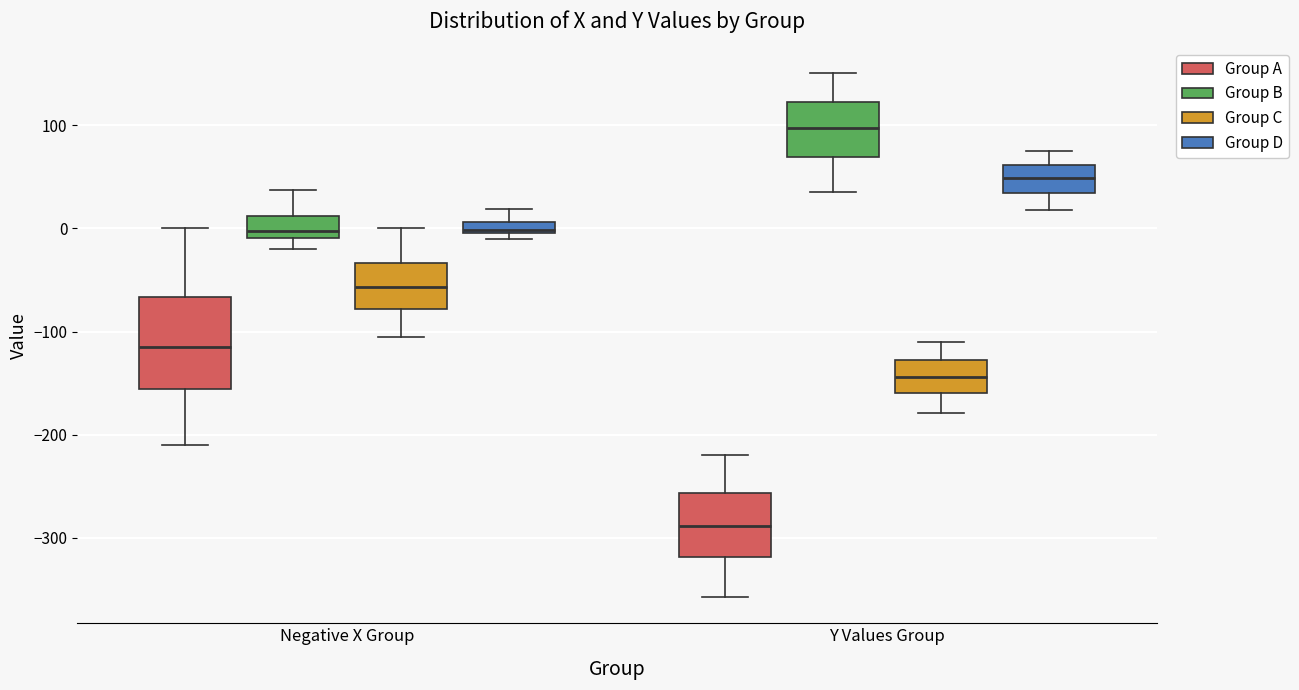

Which box's median line is the lowest?

Y Values Group (Group A)